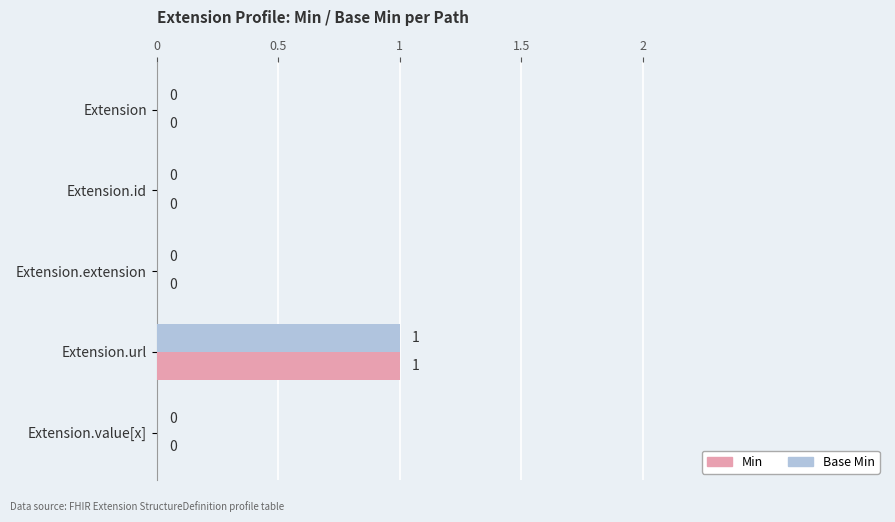

At which label does Base Min reach its peak?

Extension.url